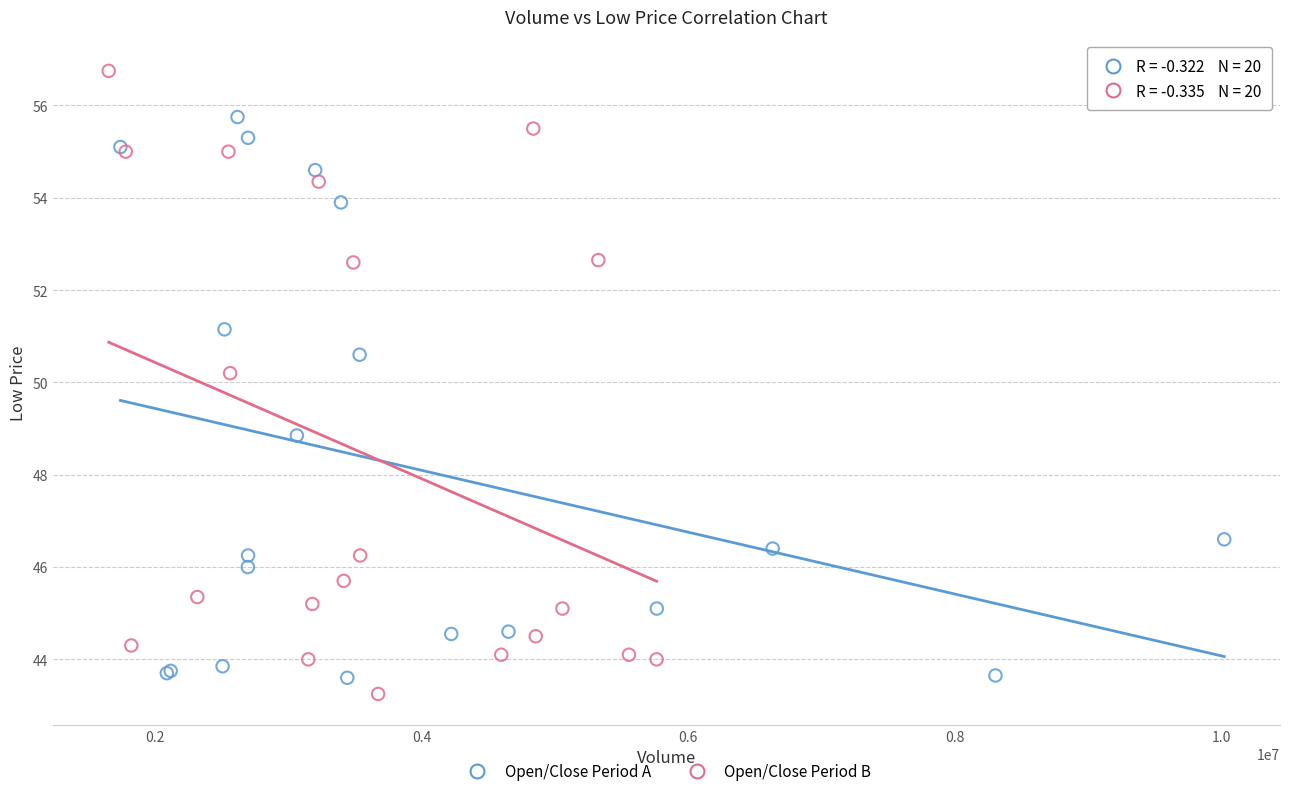

Which series reaches the maximum Y coordinate?

Open/Close Period B